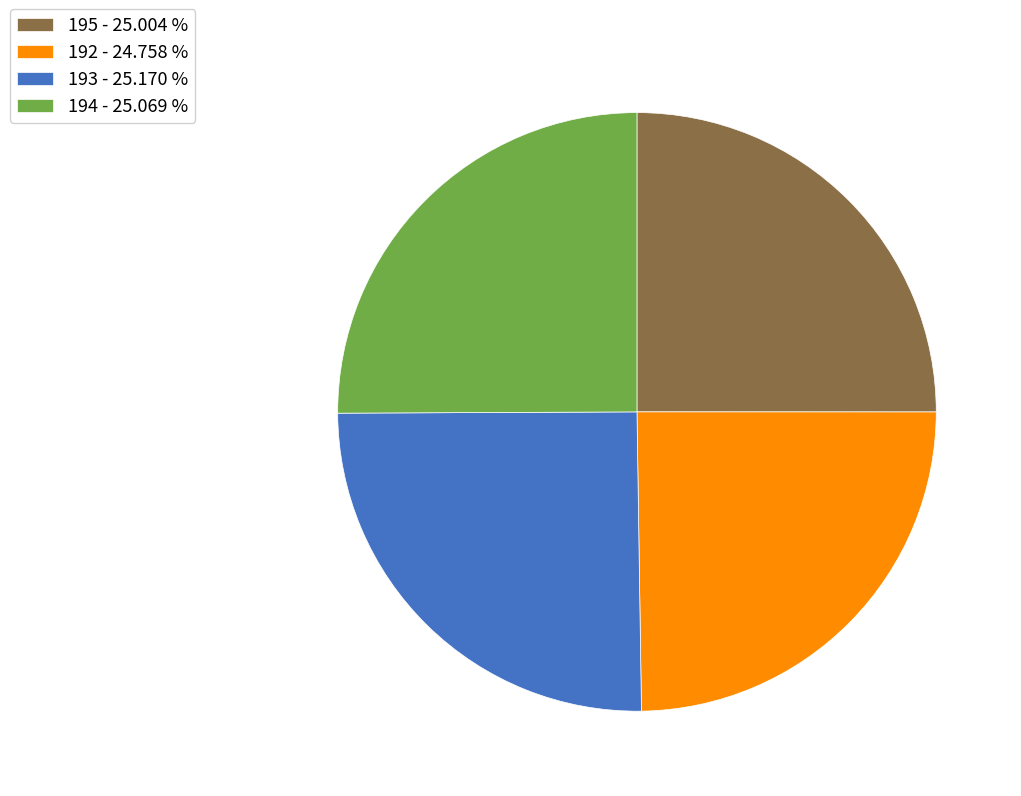

Does 193 represent more than half of the total?

No